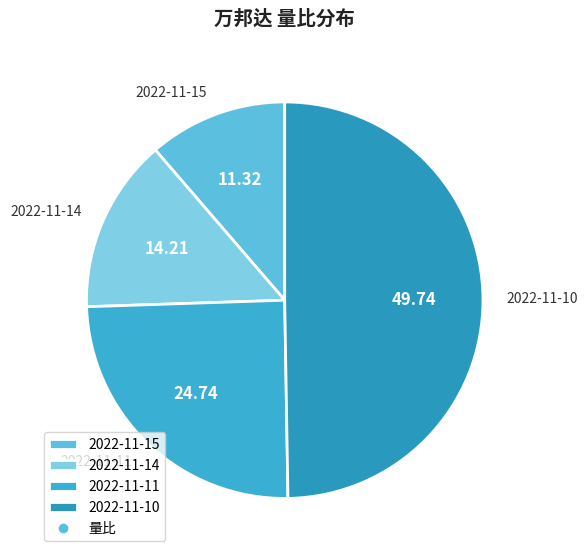

Which has a higher value, 2022-11-11 or 2022-11-15?

2022-11-11